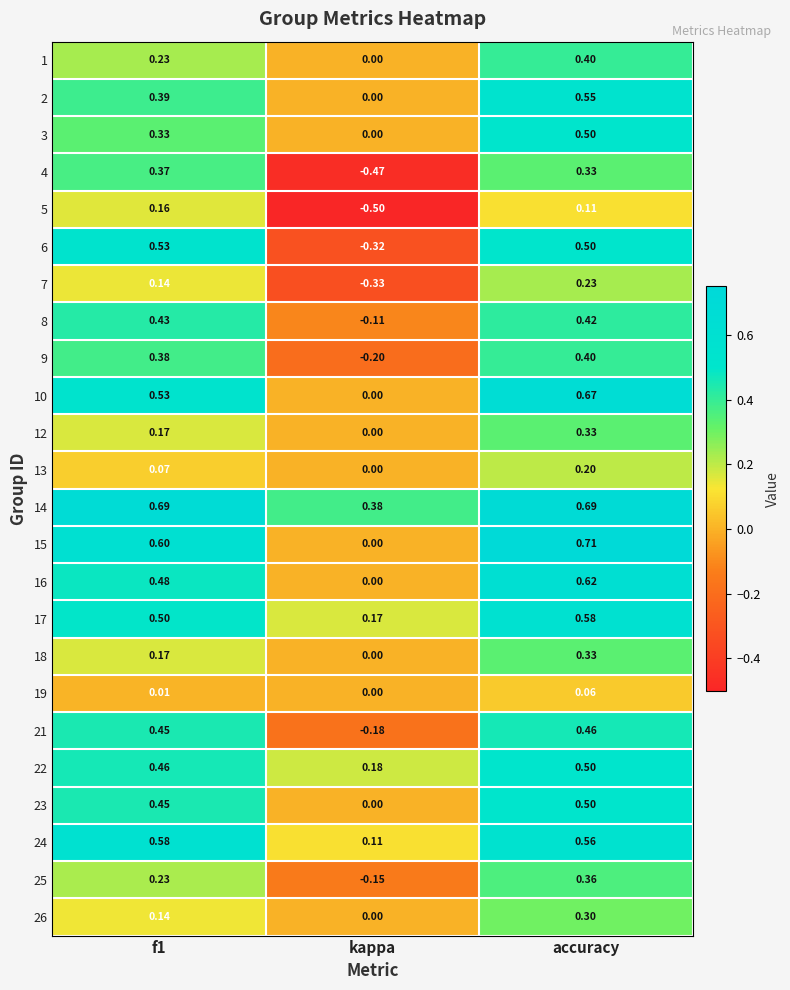

At which category is the sum across all series the highest?

accuracy